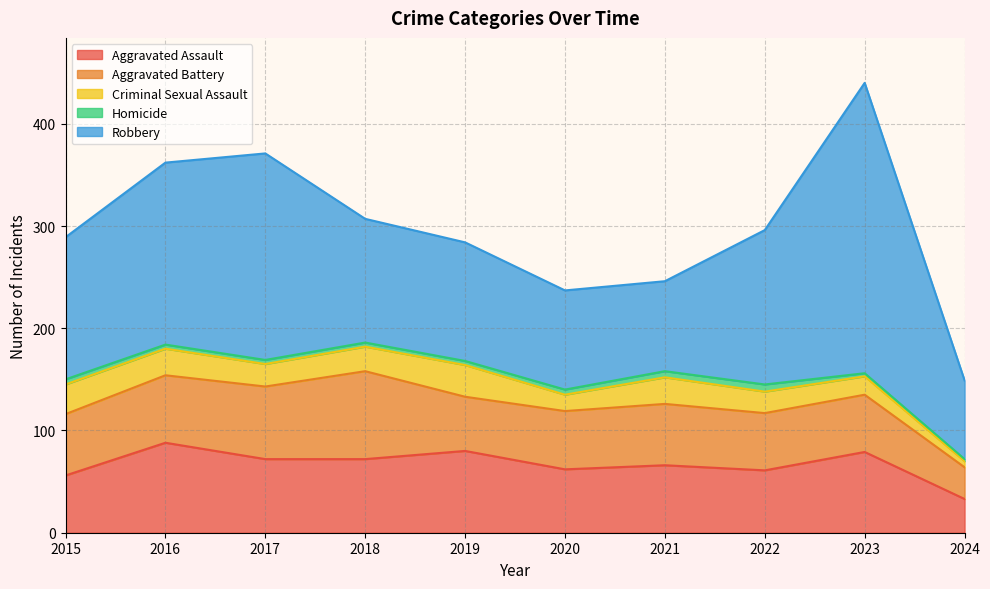

Reading right to left, what are all the values shown in this chart?

Aggravated Assault: 2024=33	2023=79	2022=61	2021=66	2020=62	2019=80	2018=72	2017=72	2016=88	2015=56
Aggravated Battery: 2024=31	2023=56	2022=56	2021=60	2020=57	2019=53	2018=86	2017=71	2016=66	2015=60
Criminal Sexual Assault: 2024=6	2023=18	2022=21	2021=26	2020=16	2019=31	2018=24	2017=22	2016=26	2015=29
Homicide: 2024=2	2023=3	2022=7	2021=6	2020=5	2019=4	2018=4	2017=4	2016=4	2015=5
Robbery: 2024=77	2023=284	2022=151	2021=88	2020=97	2019=116	2018=121	2017=202	2016=178	2015=139